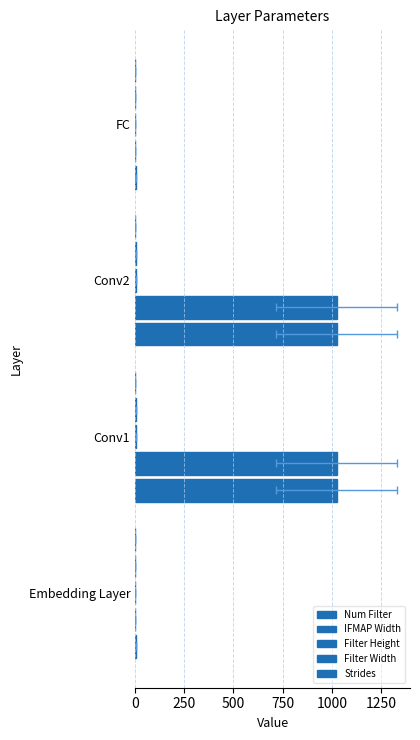

Does the chart contain stacked bars?

No